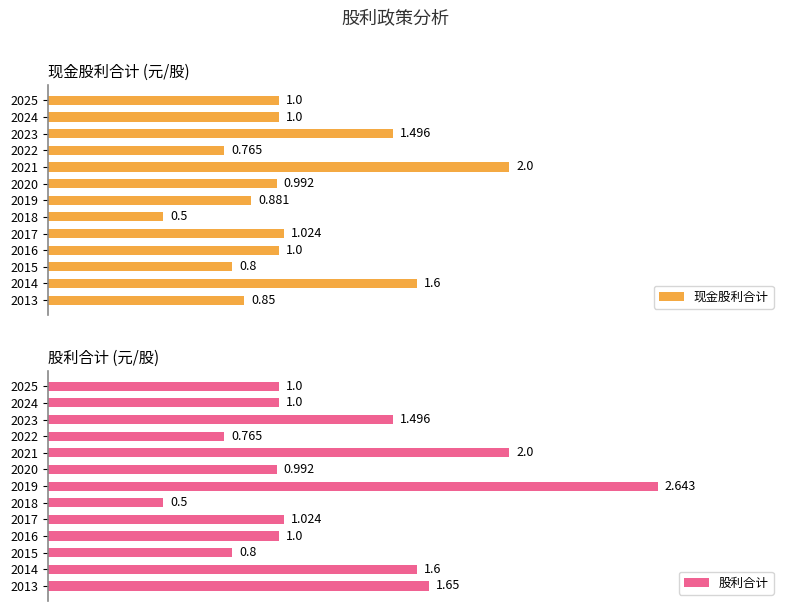

What is the value of the 现金股利合计 bar at the 13th from the left?

0.8